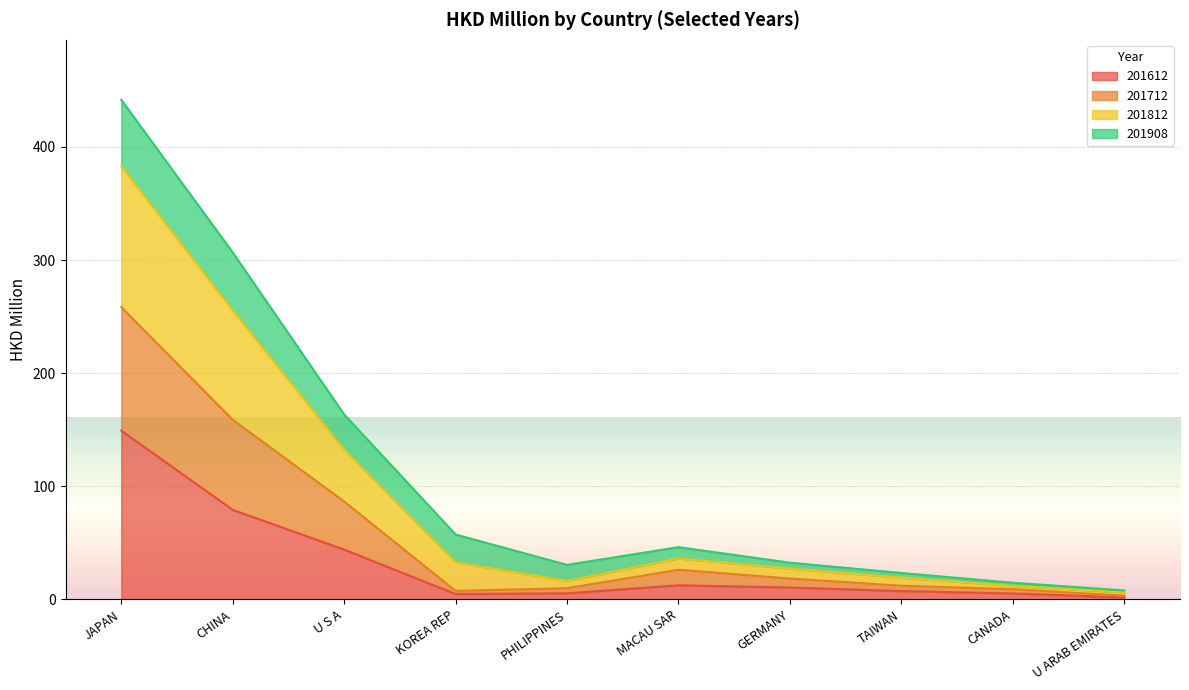

What position from the left is U S A?

3